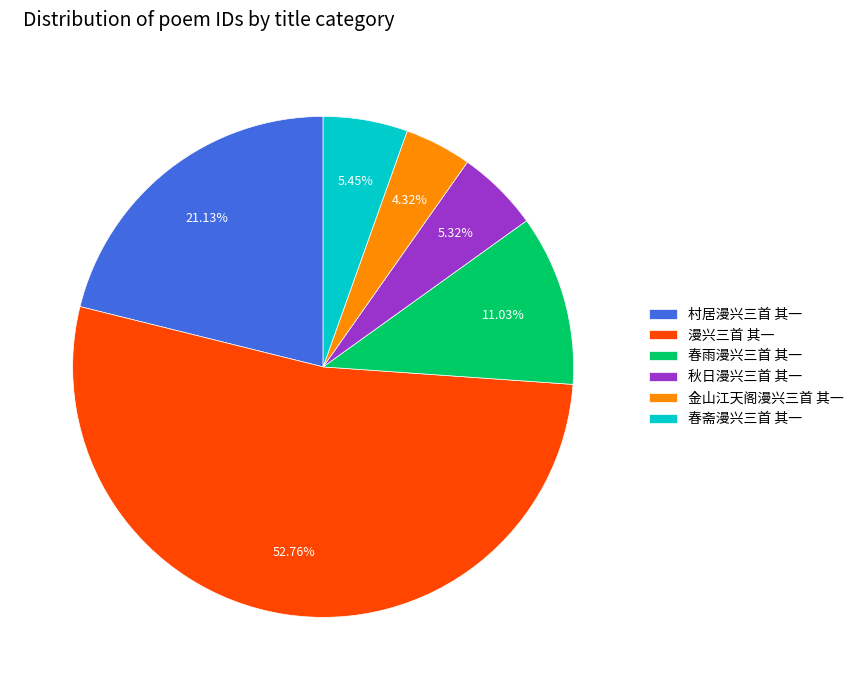

Is 春雨漫兴三首 其一 the majority of the pie?

No